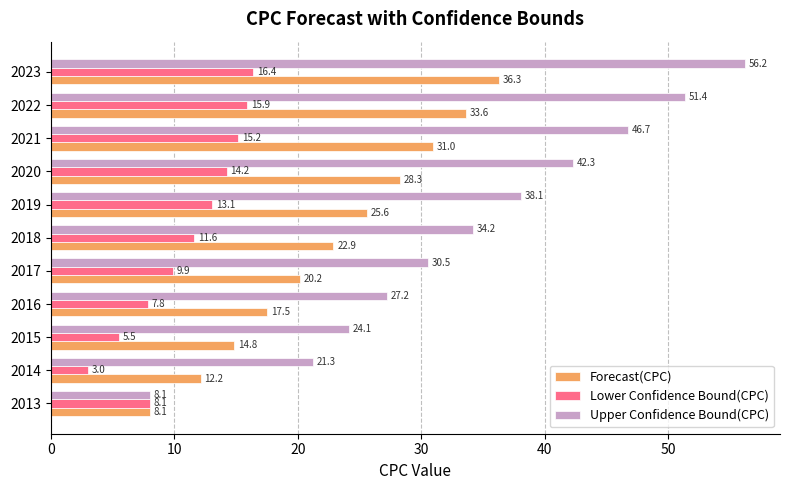

Where is Lower Confidence Bound(CPC) nearest to the value 9?

2017